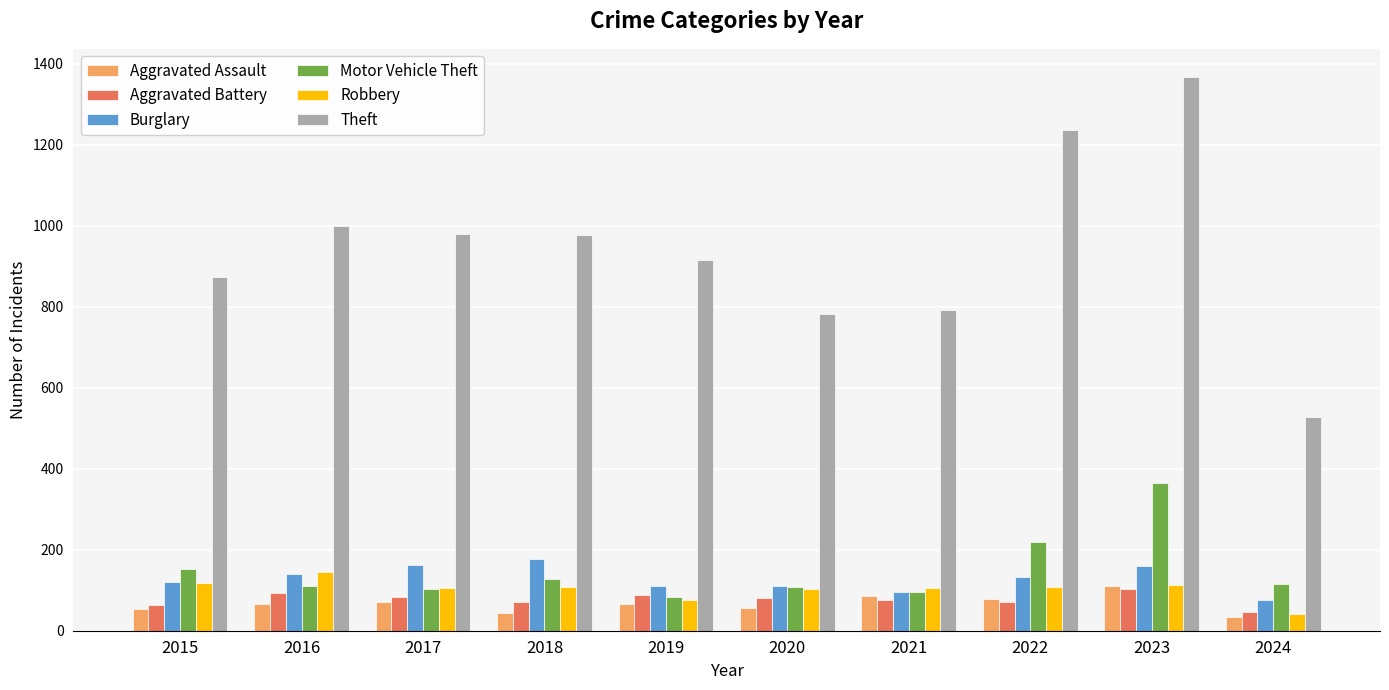

What is the difference between the second highest and minimum values in the Aggravated Assault series?

52